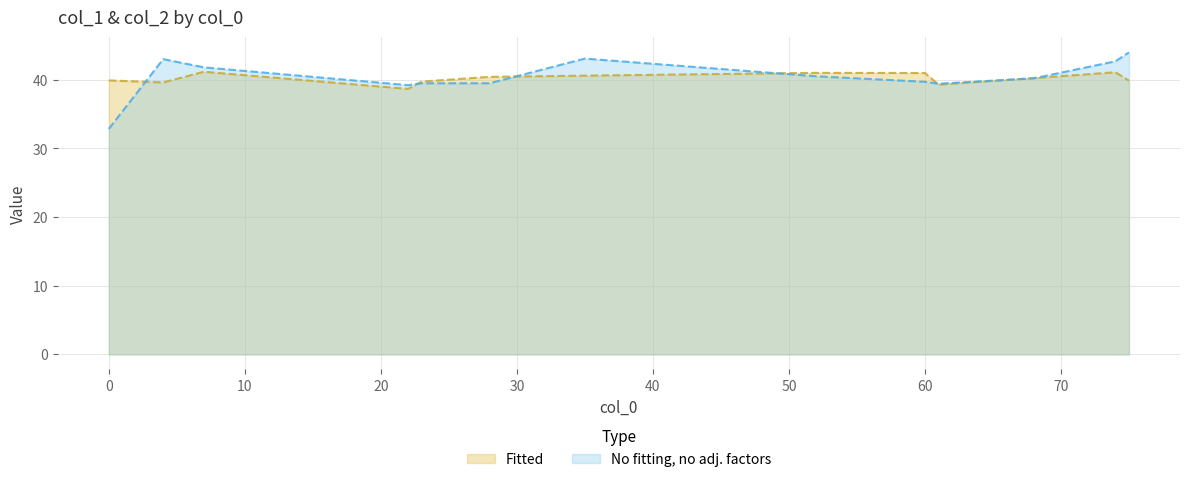

What is the spread (max minus min) of values at 74?

1.6